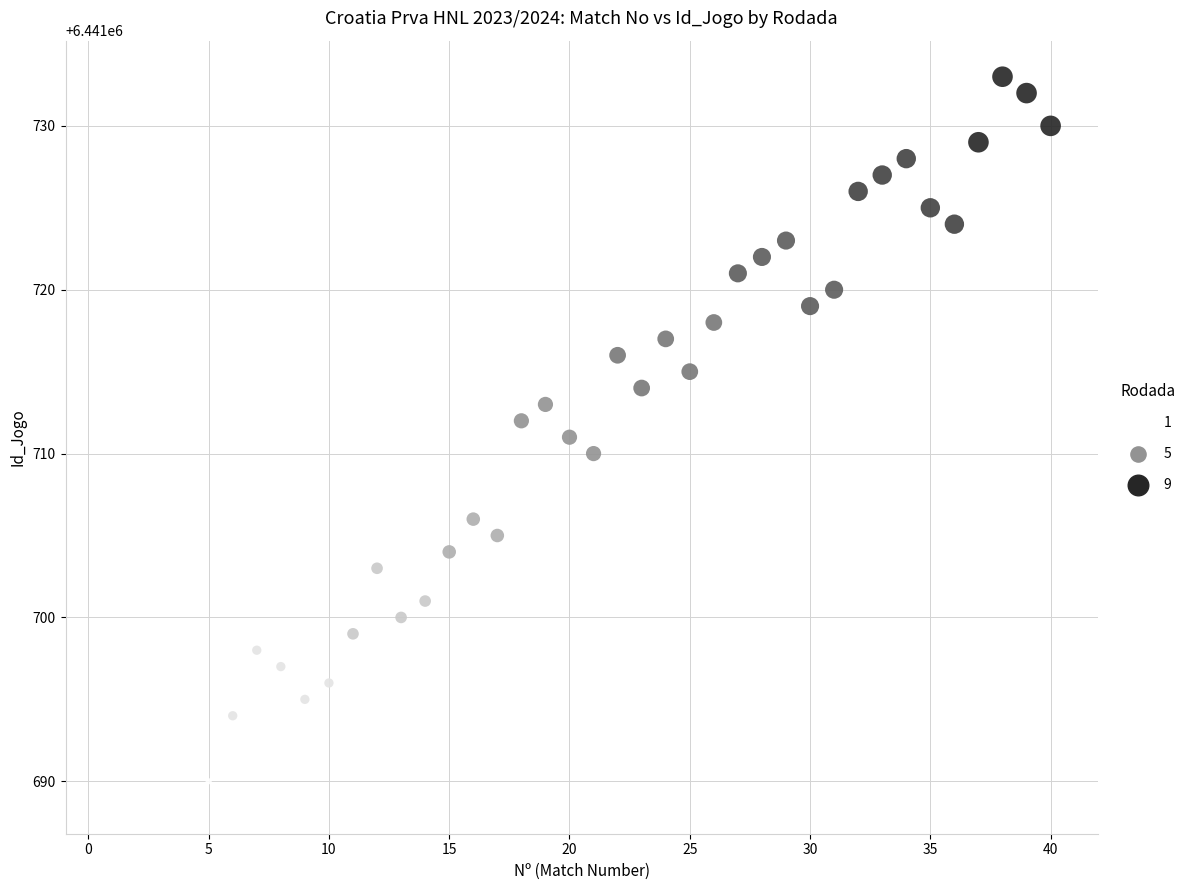

What is the range of Y values (max minus min)?

44